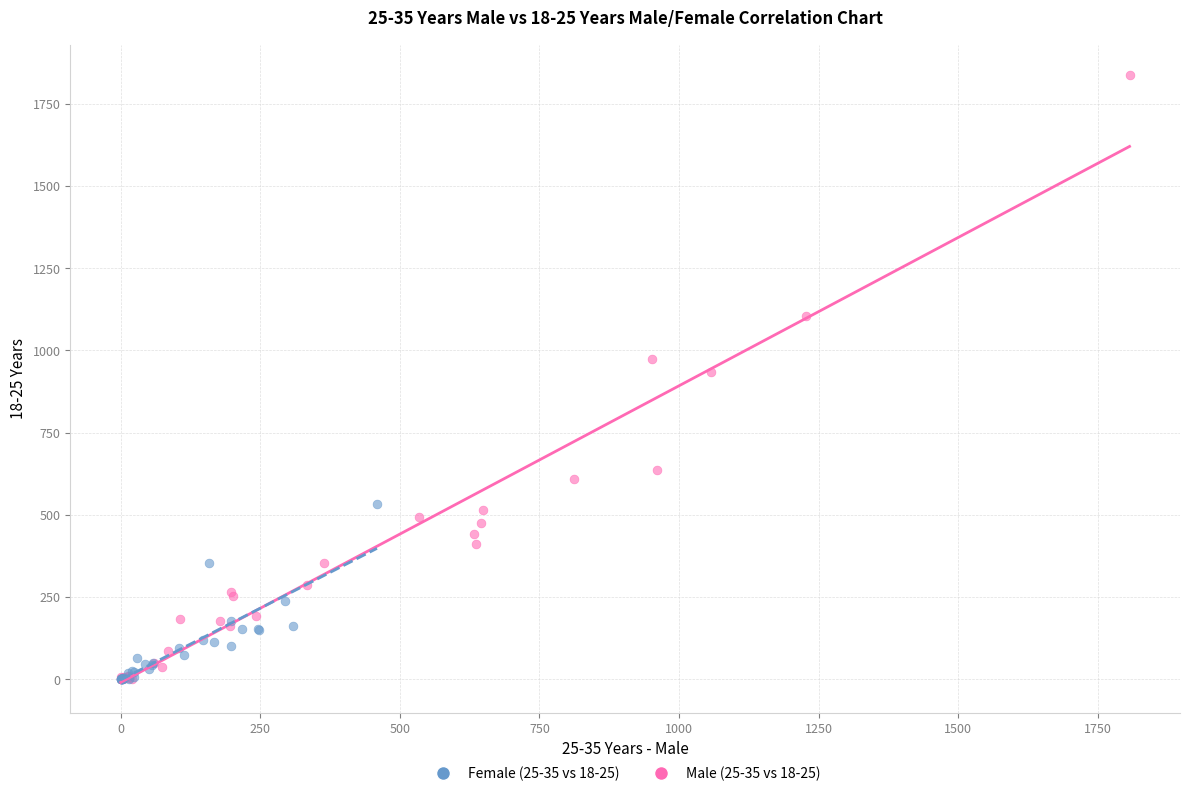

Which series contains the highest Y value?

Male (25-35 vs 18-25)